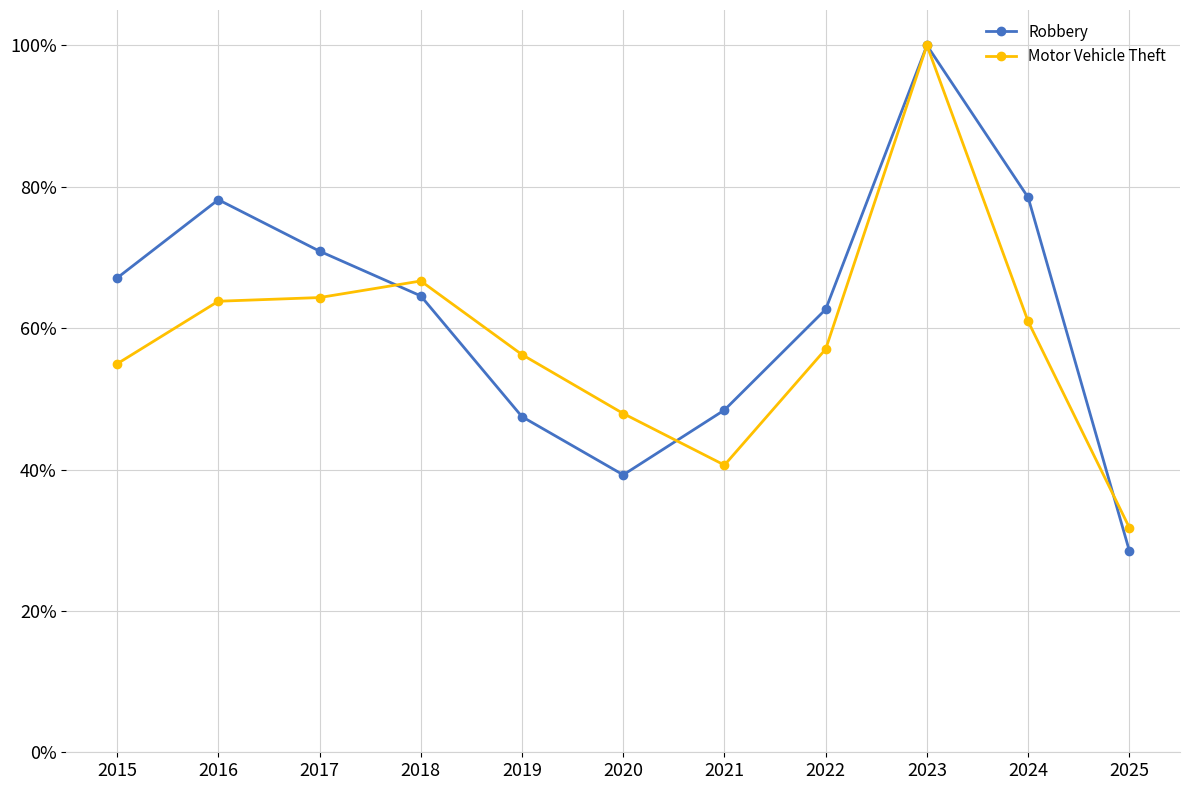

True or false: Robbery has more than 1 points higher than both neighbors.

True